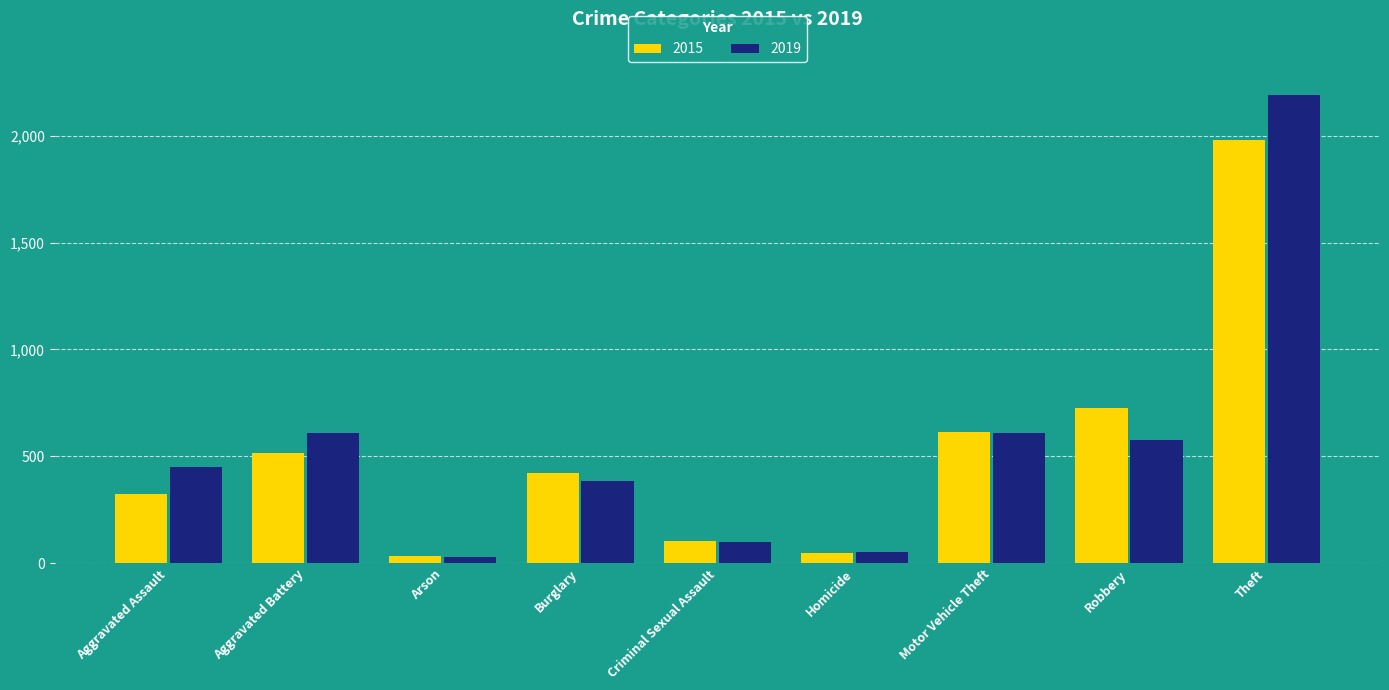

The 2015 series shows 268 at Robbery. True or false?

False